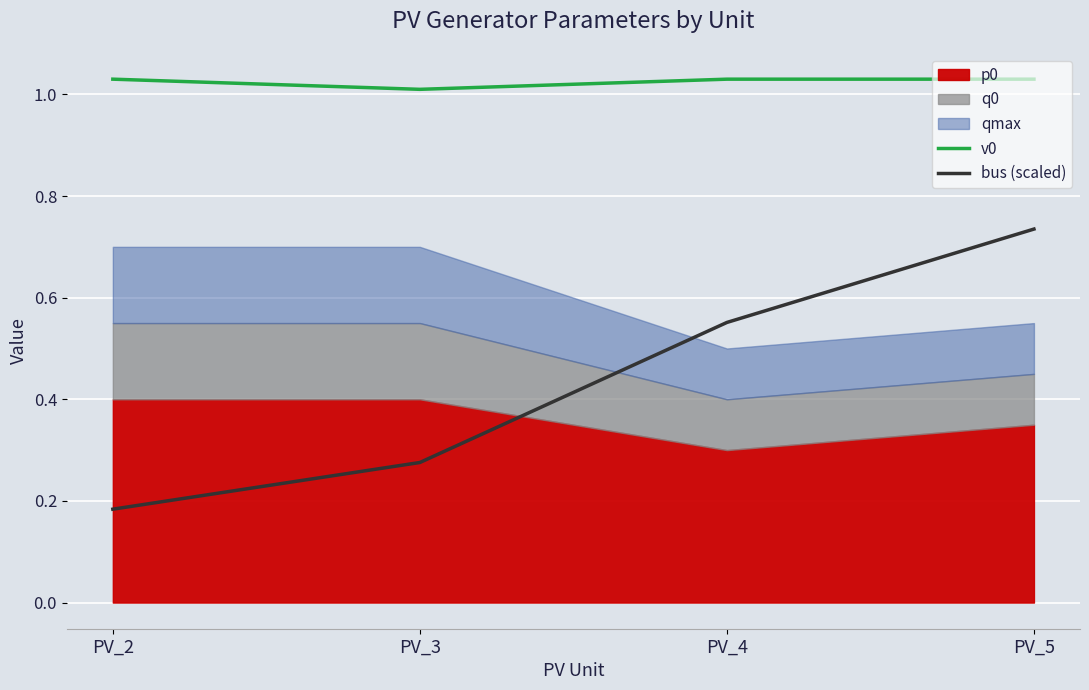

What is the minimum value for v0?

1.0